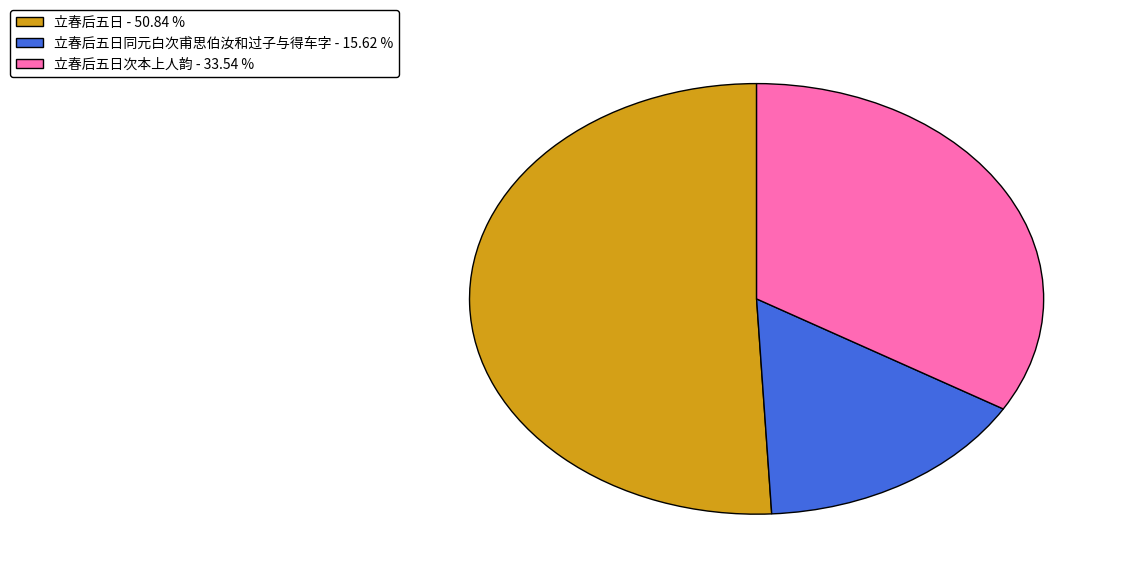

How many slices are in this pie chart?

3